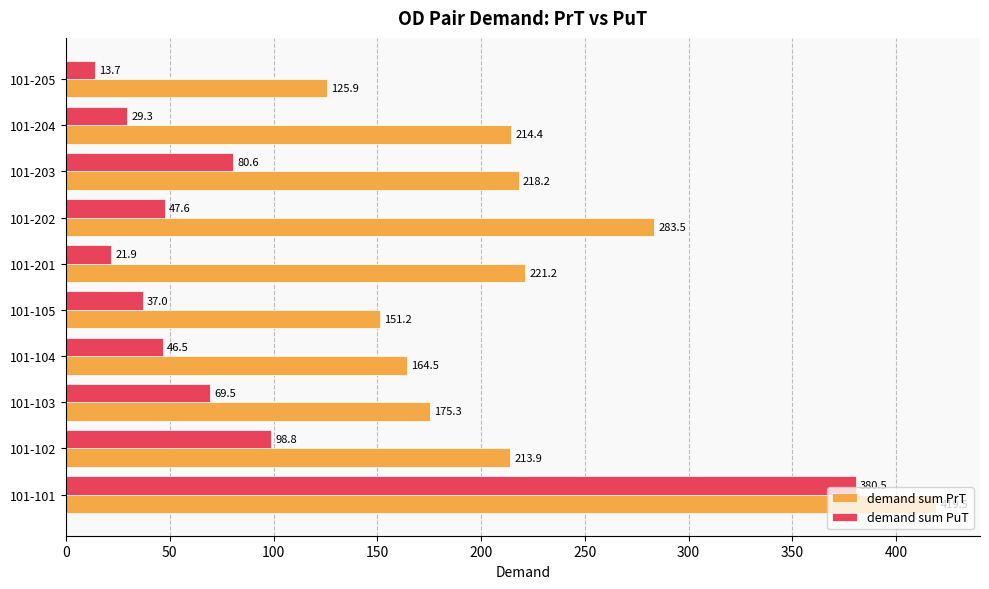

Which series has the largest range (max minus min)?

demand sum PuT